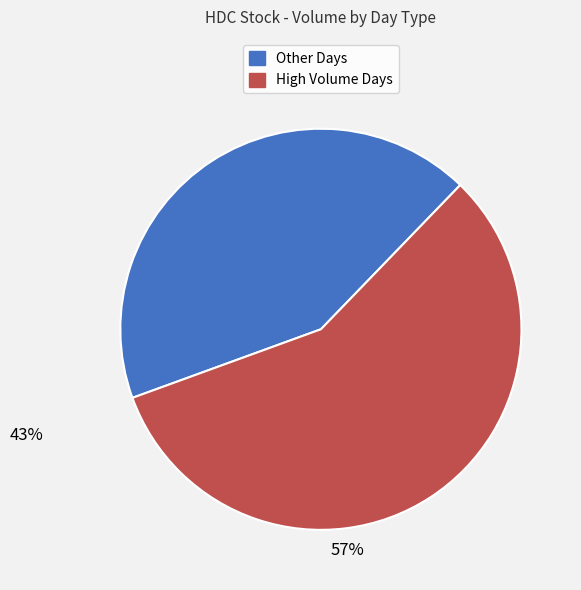

Does any single category account for the majority?

Yes